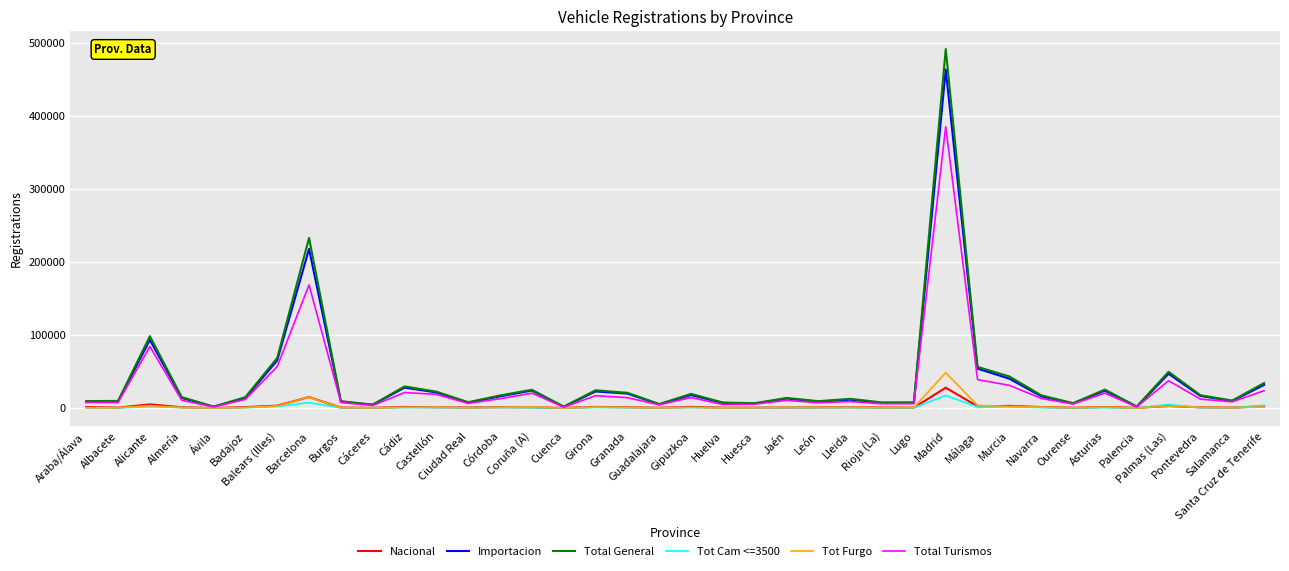

List the series in order of their peak value, highest first.

Total General, Importacion, Total Turismos, Tot Furgo, Nacional, Tot Cam <=3500